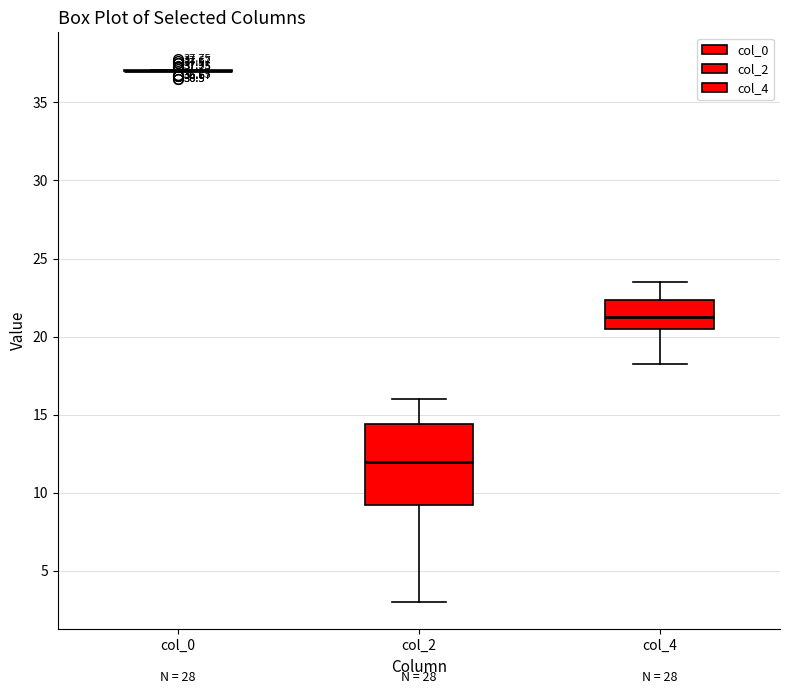

Which box is the tallest, from its lower edge to its upper edge?

col_2